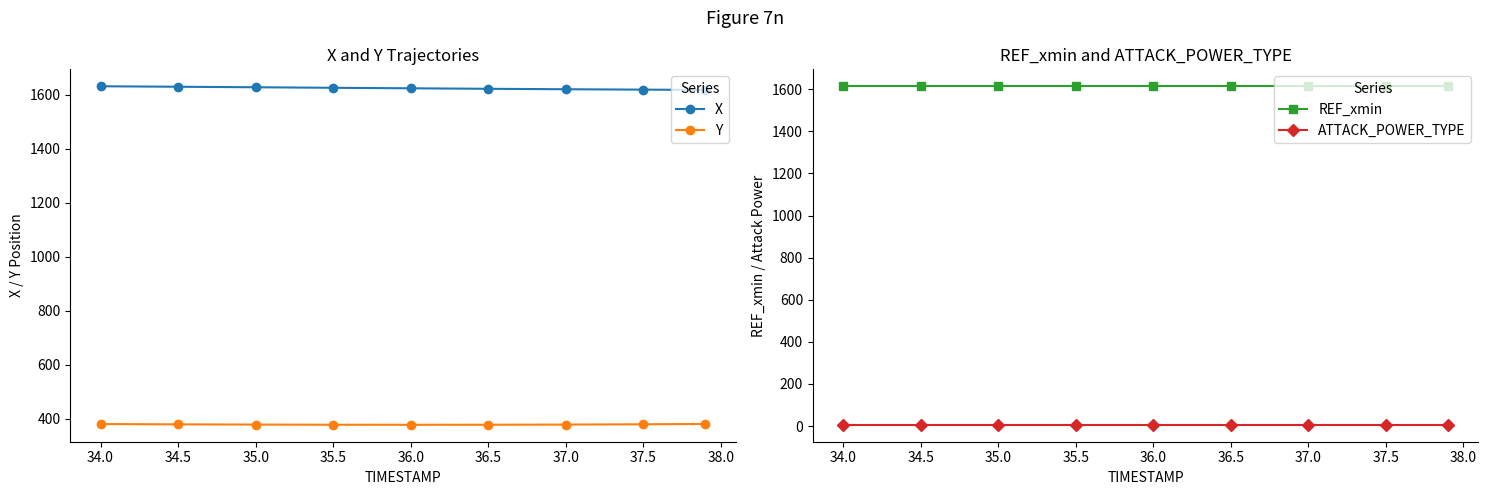

The Y series shows 229.5 at 36.5. True or false?

False